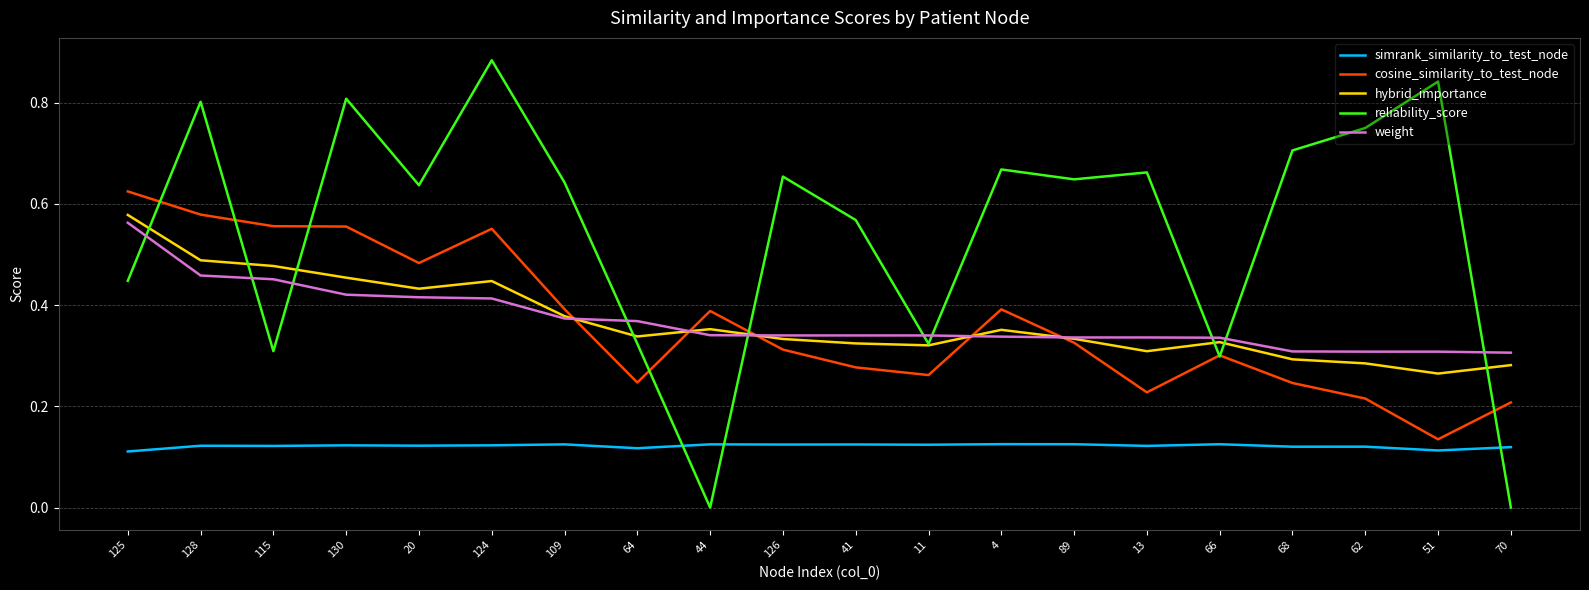

True or false: simrank_similarity_to_test_node has more than 1 points higher than both neighbors.

True